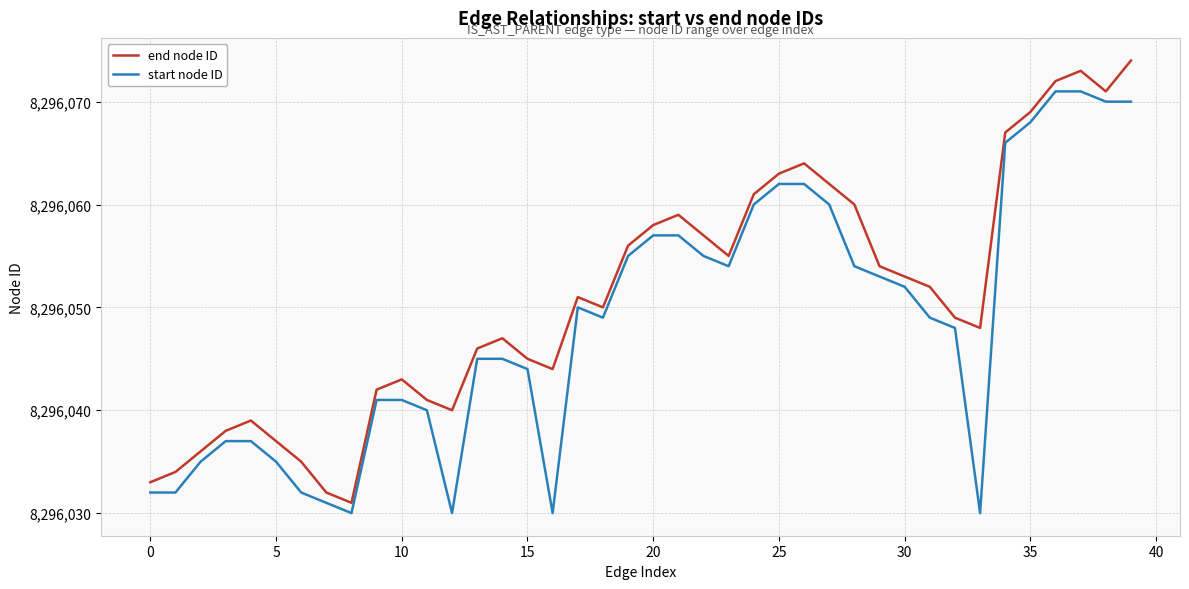

How many categories are shown in the chart?

40